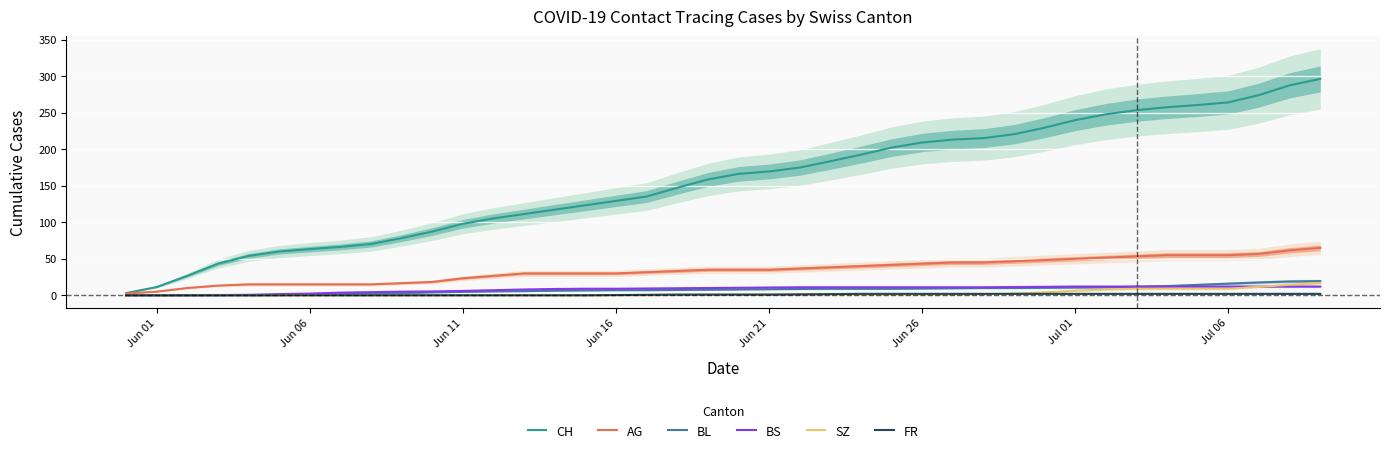

At how many categories does at least one series exceed 185?

16